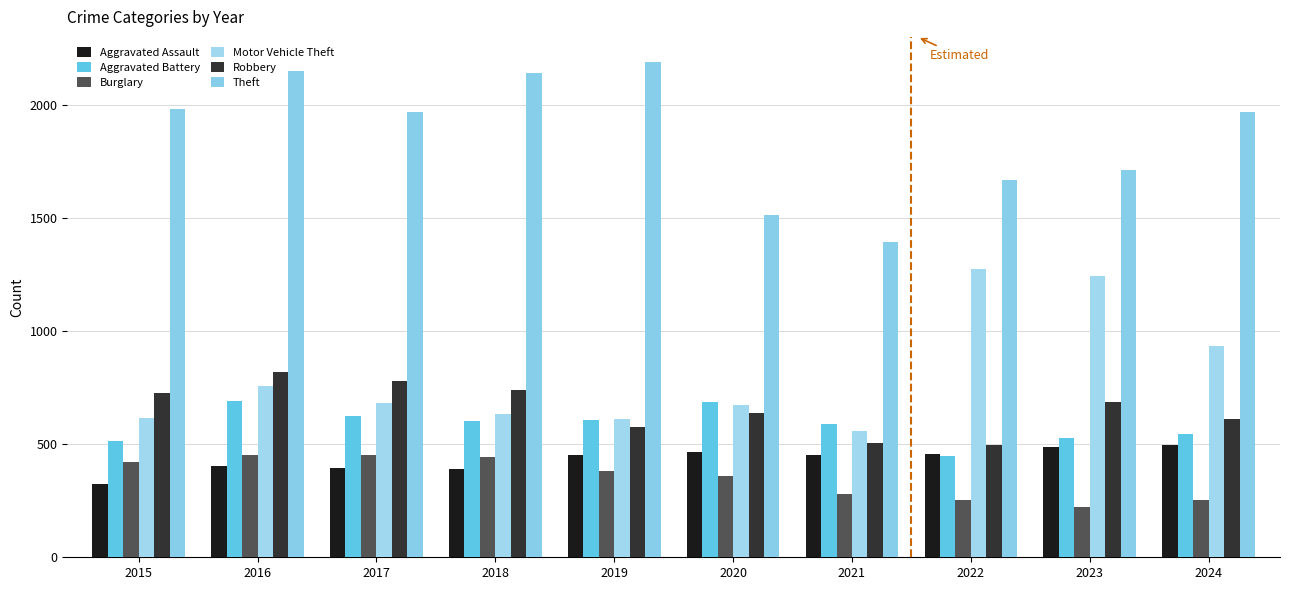

Which series changed the most between 2019 and 2023?

Motor Vehicle Theft